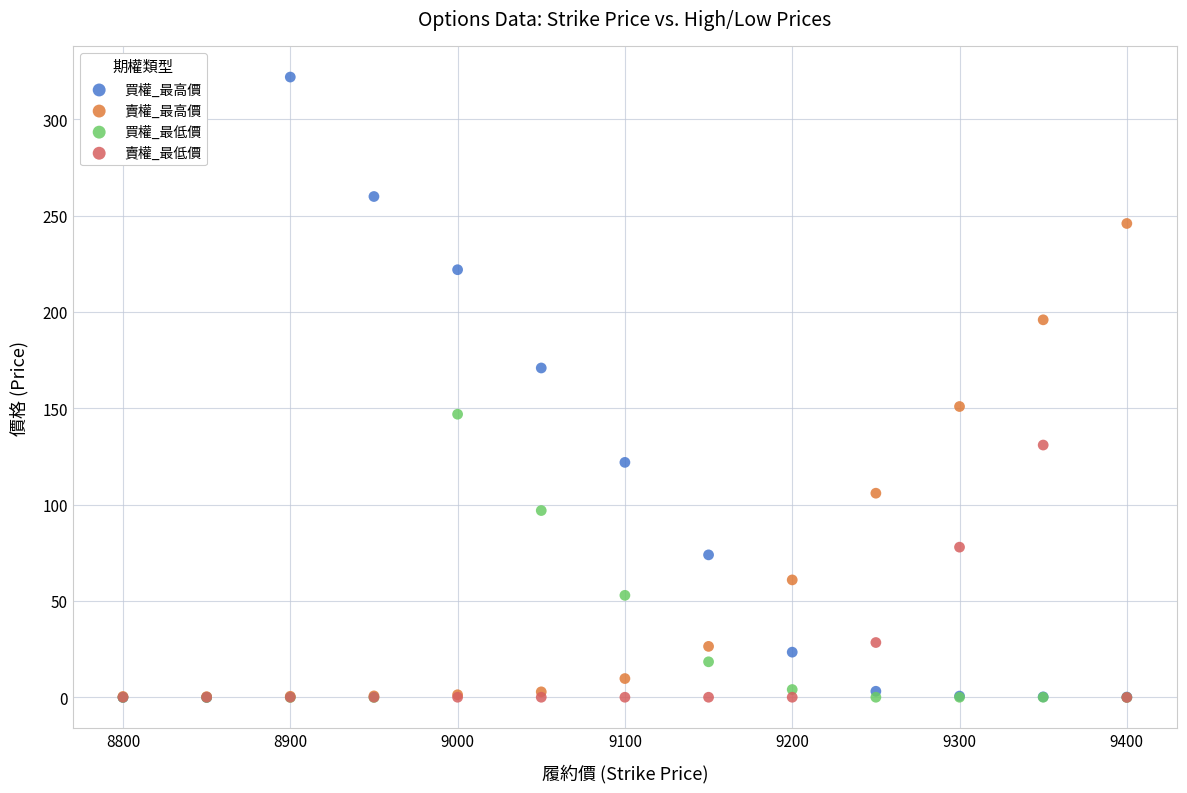

What are all the series names shown in the legend?

買權_最高價, 賣權_最高價, 買權_最低價, 賣權_最低價